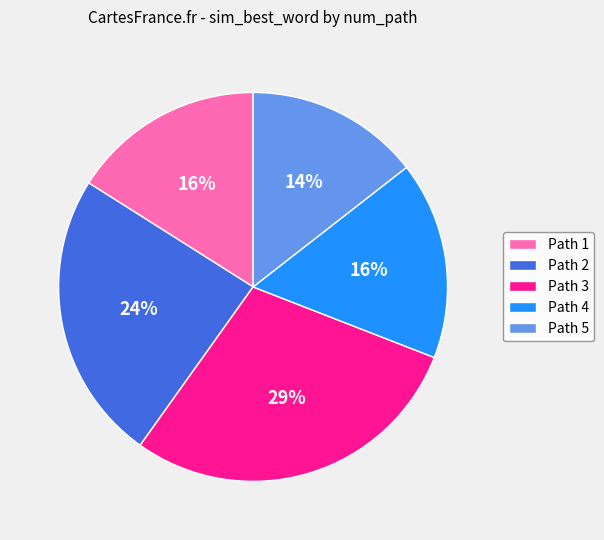

The Path 1 slice represents 16% of the pie. True or false?

True